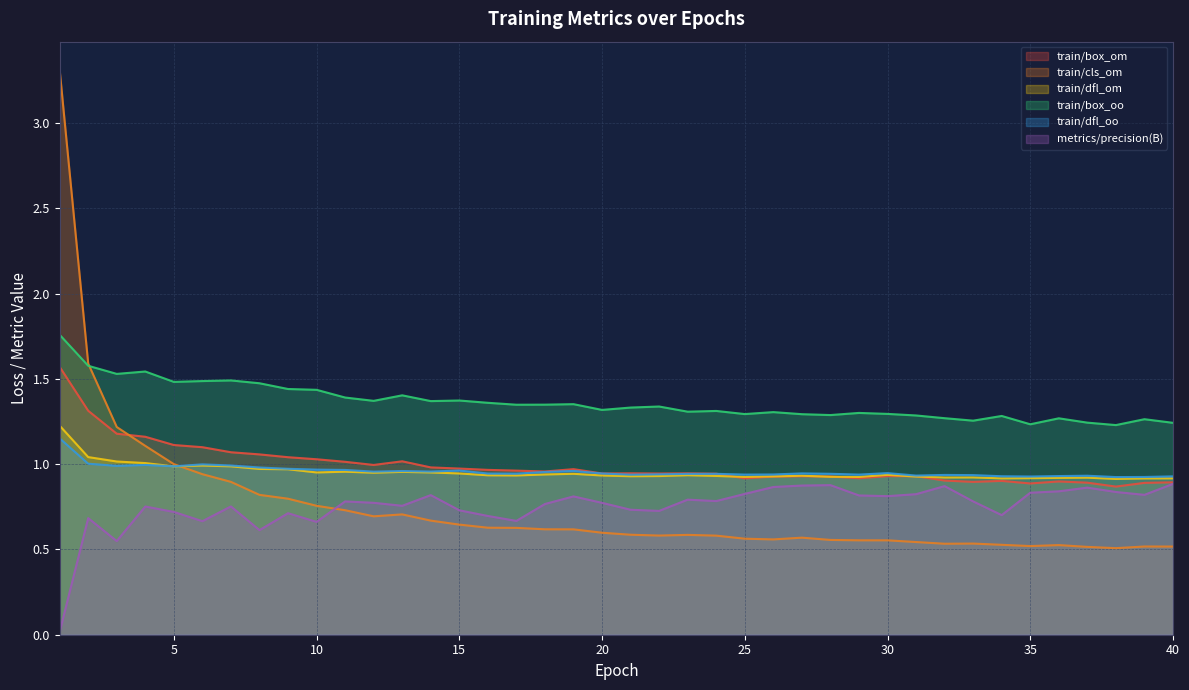

In train/cls_om, how many points are higher than both neighbors (excluding endpoints)?

6